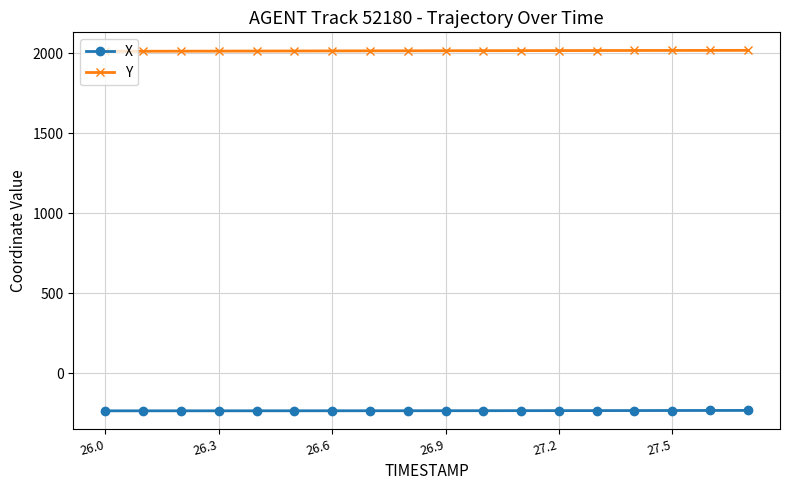

Which series has the largest total across all categories?

Y